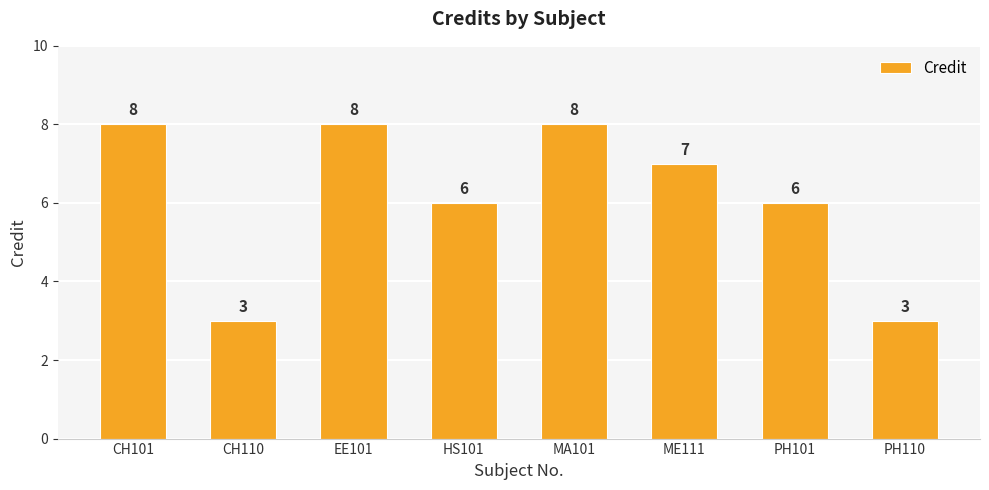

True or false: the data shows 5 at PH110.

False